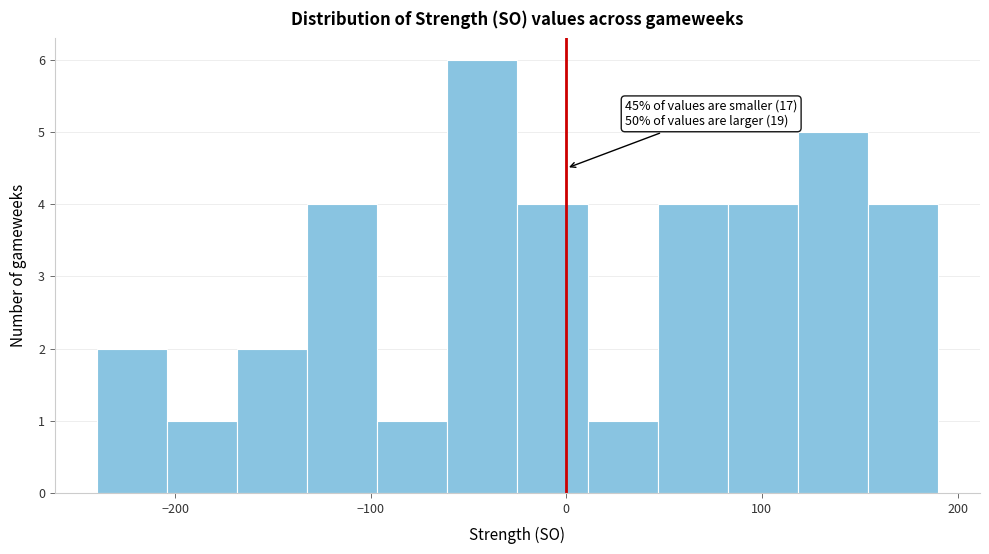

Around what value on the x-axis is the tallest bar? Give the approximate position of its centre, as read against the axis.

-40